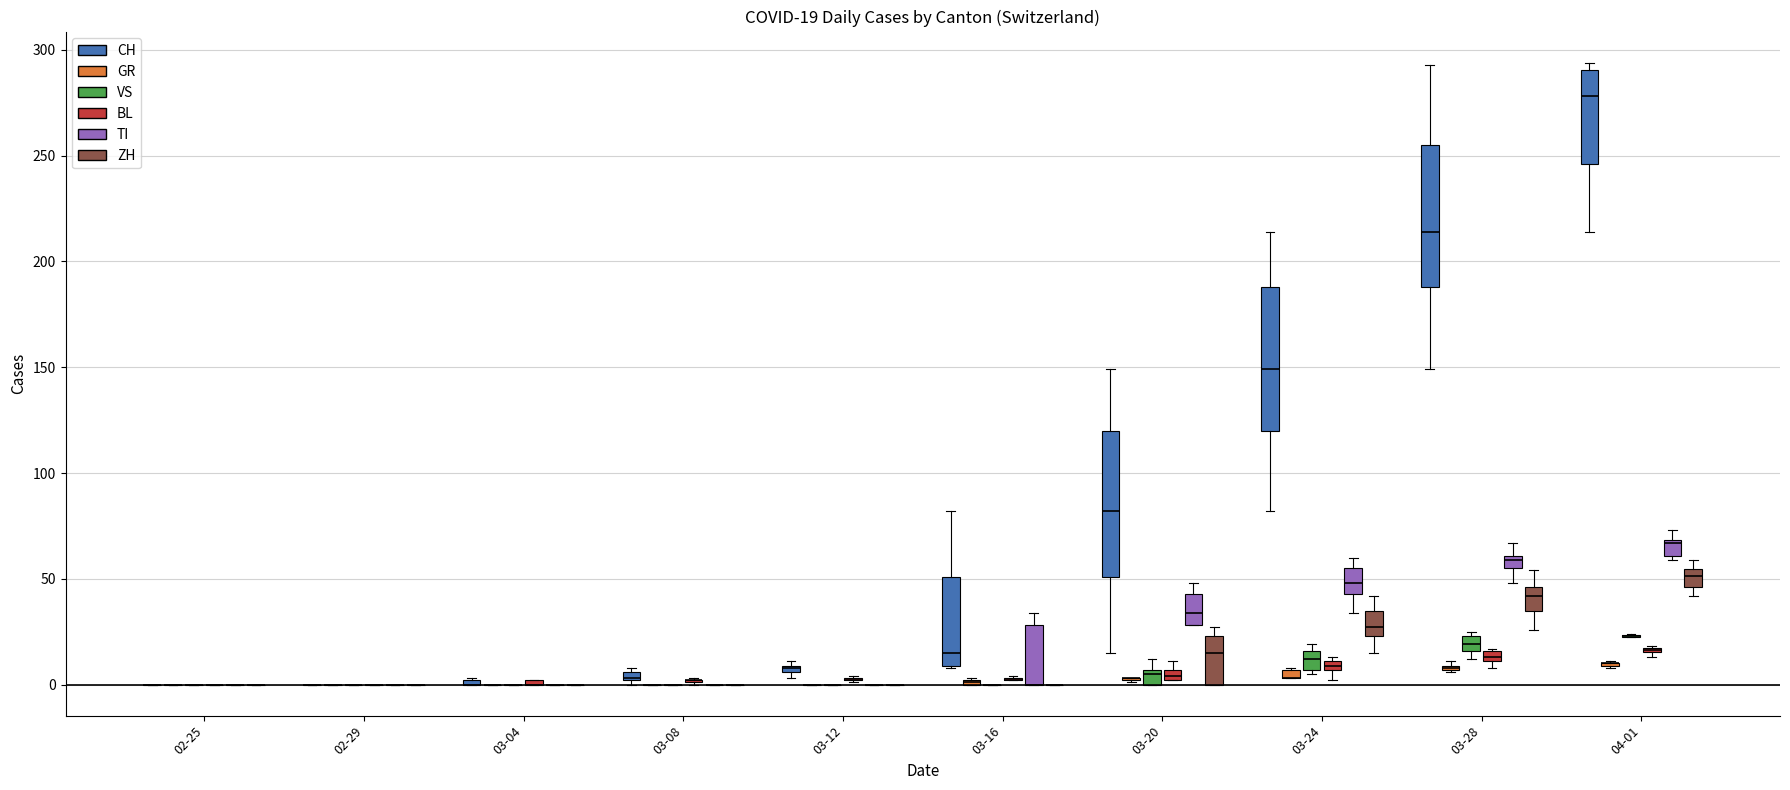

What value does the GR series have at 2020-03-27?

7